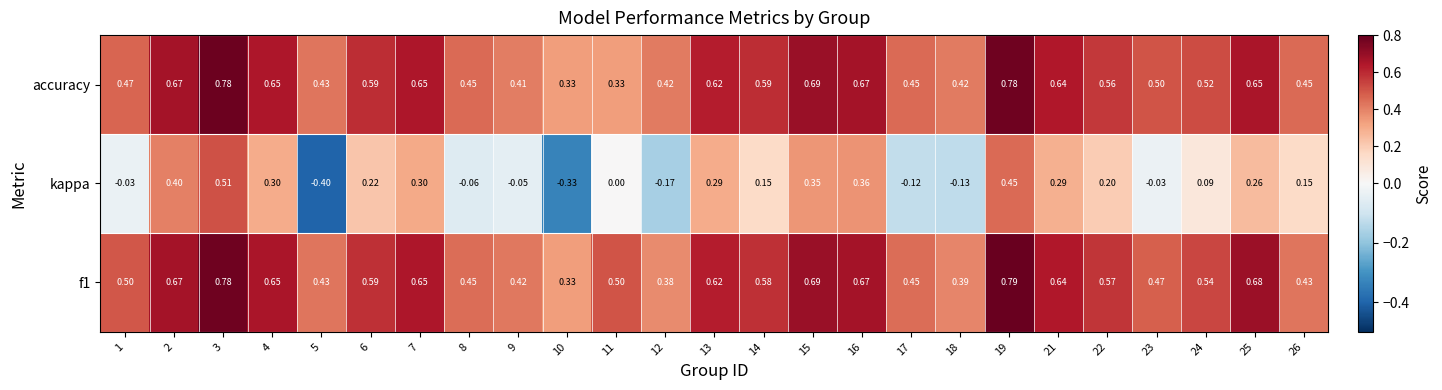

At how many categories does at least one series exceed 0?

25